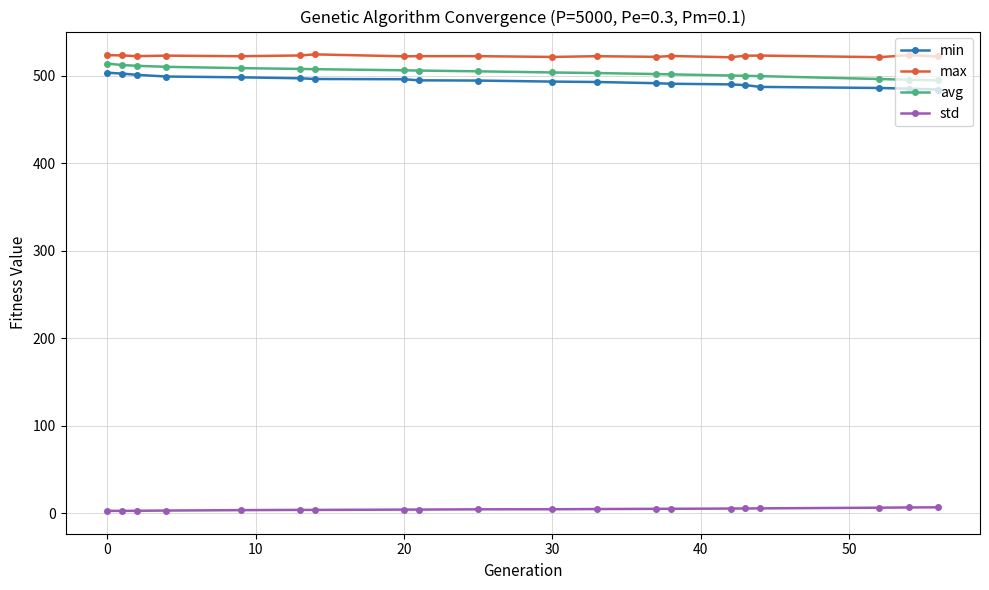

What is the maximum value shown in the chart?

524.4